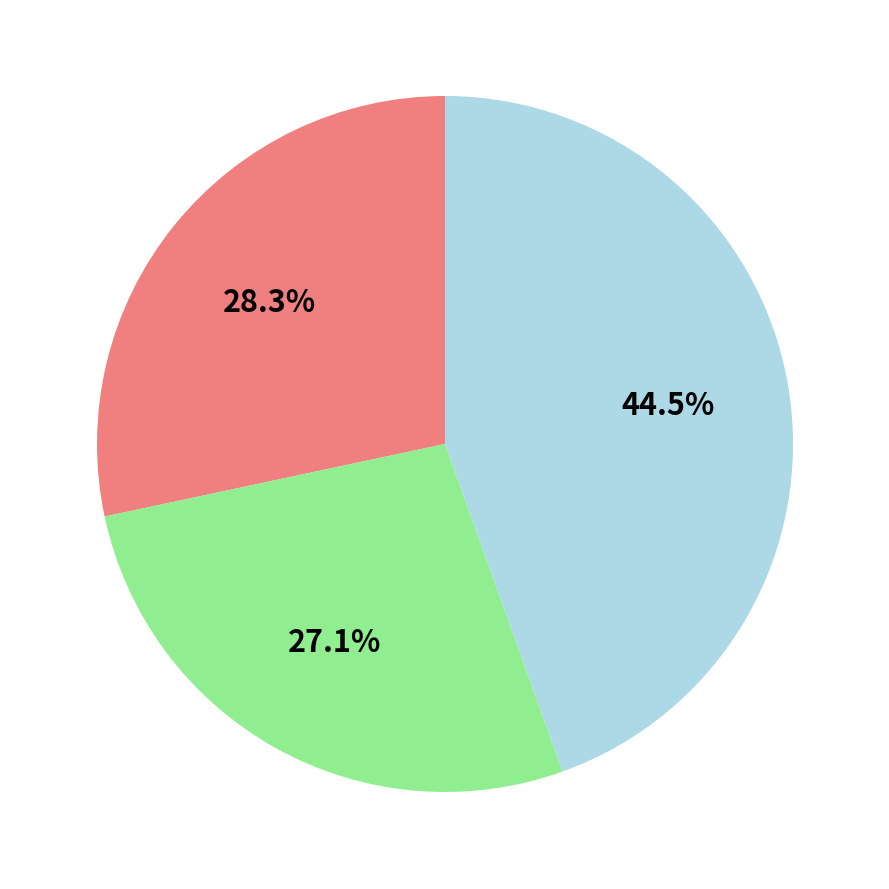

Is there a majority slice in this chart?

No